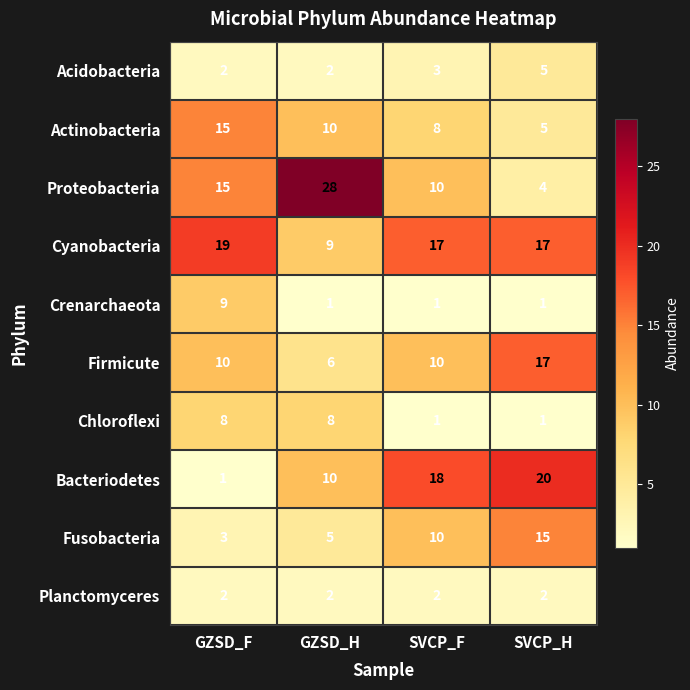

Between GZSD_F and GZSD_H, which series saw the biggest shift?

Proteobacteria